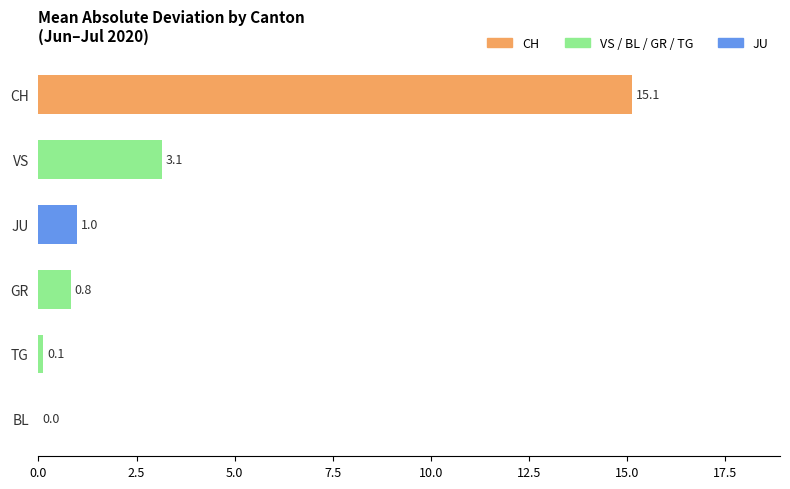

Count the number of data series in this chart.

1